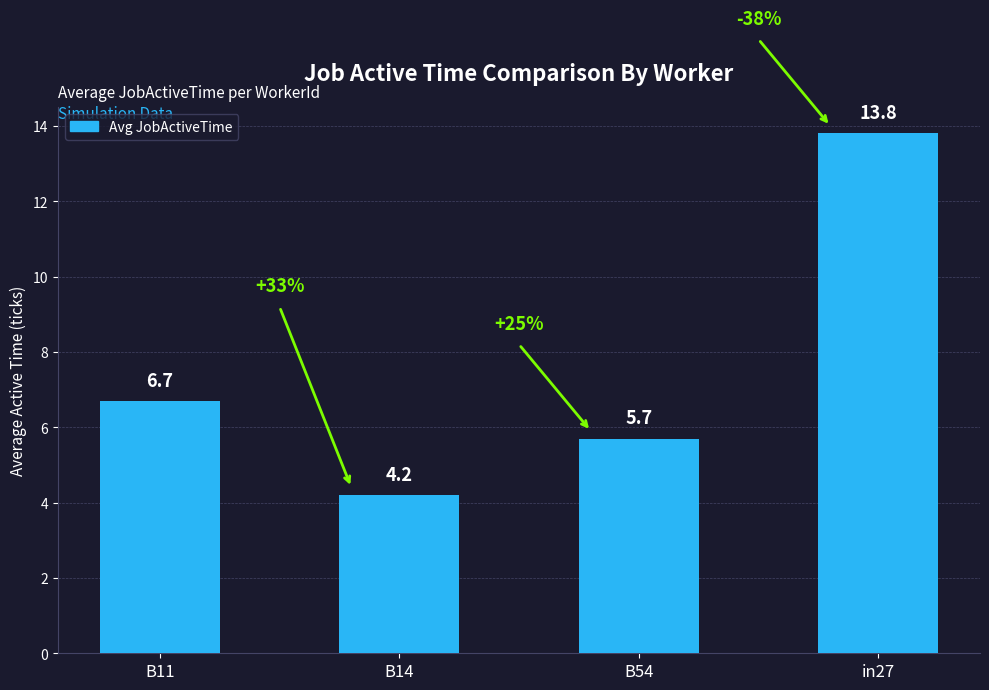

What is the smallest value displayed?

4.2